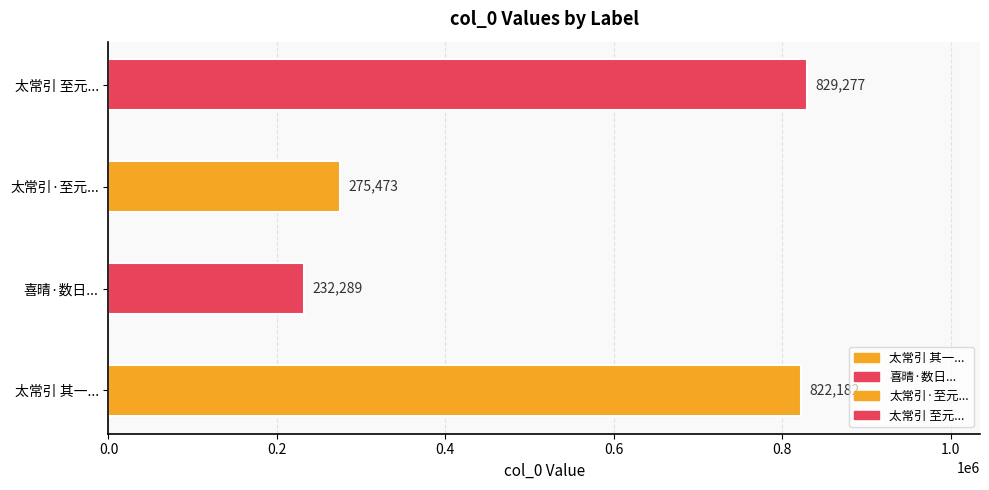

Approximately how many times larger is the value at 太常引 至元夕晴数日矣，而凝雪愈坚，戏咏 compared to 喜晴·数日阴霖气不舒?

3.6